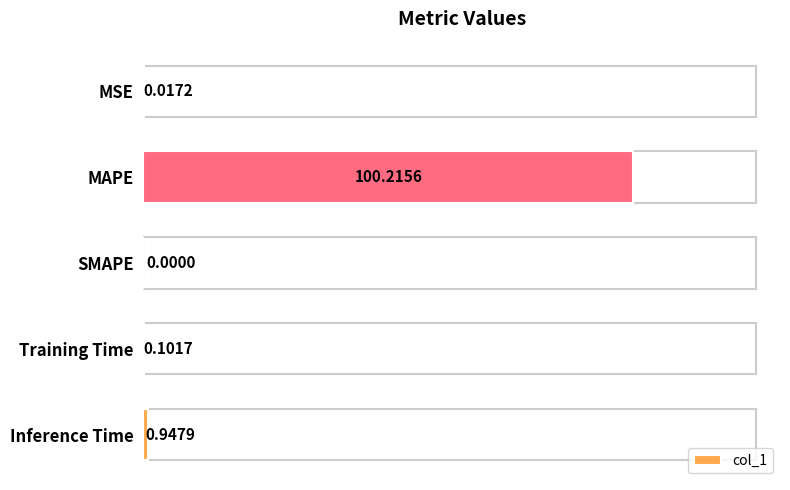

Where is the data nearest to the value 50?

Inference Time